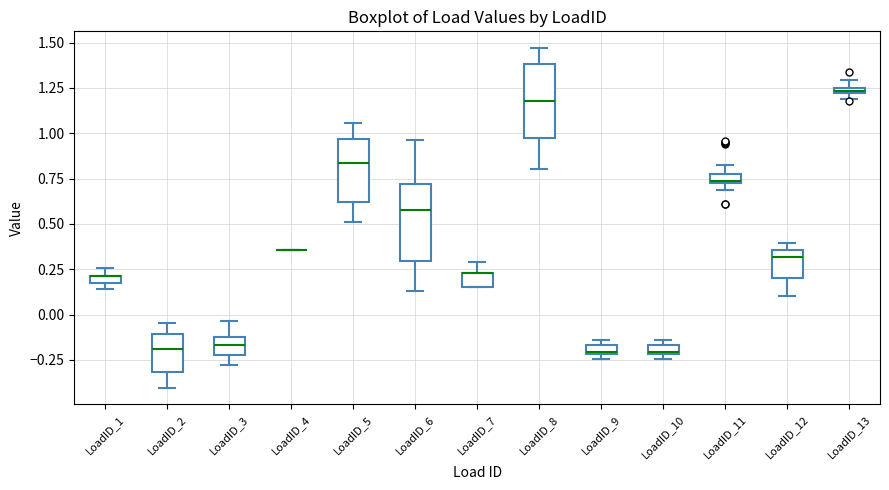

Where is the upper edge of the box for LoadID_13 on the y-axis? The values are not printed on the chart, so give them approximately, as read against the axis.

1.25